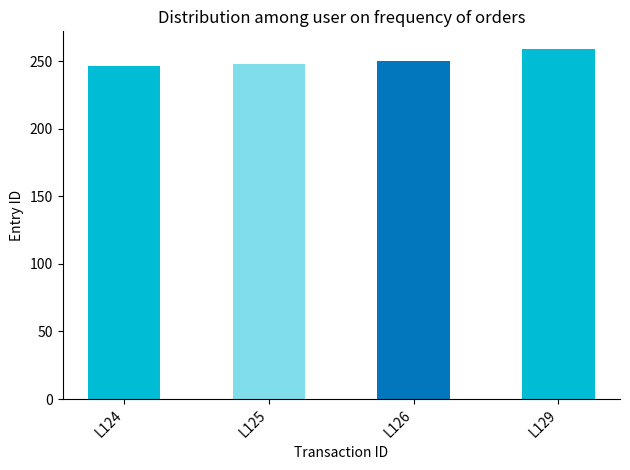

Read the value at L126, to the nearest 5.

250